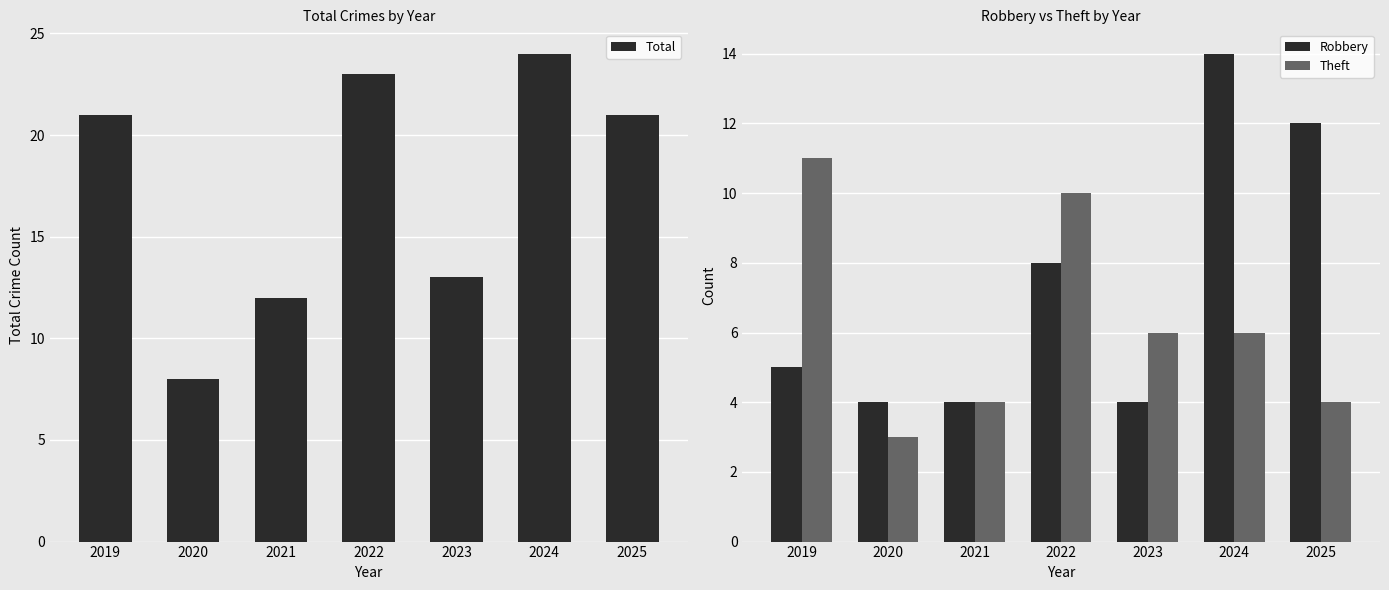

Read the Total value at 2020, to the nearest 10.

10